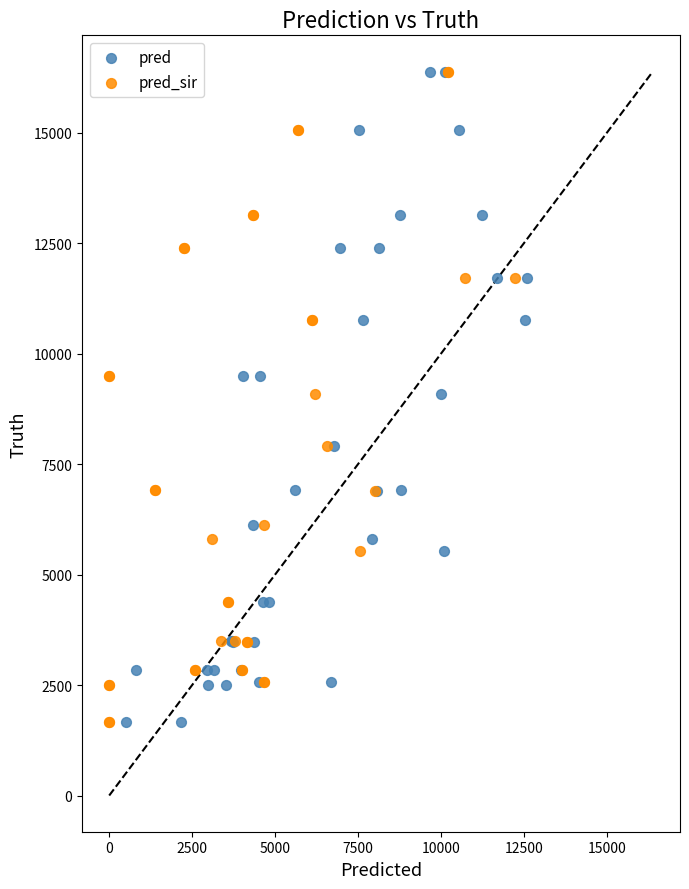

What are all the series names shown in the legend?

pred, pred_sir